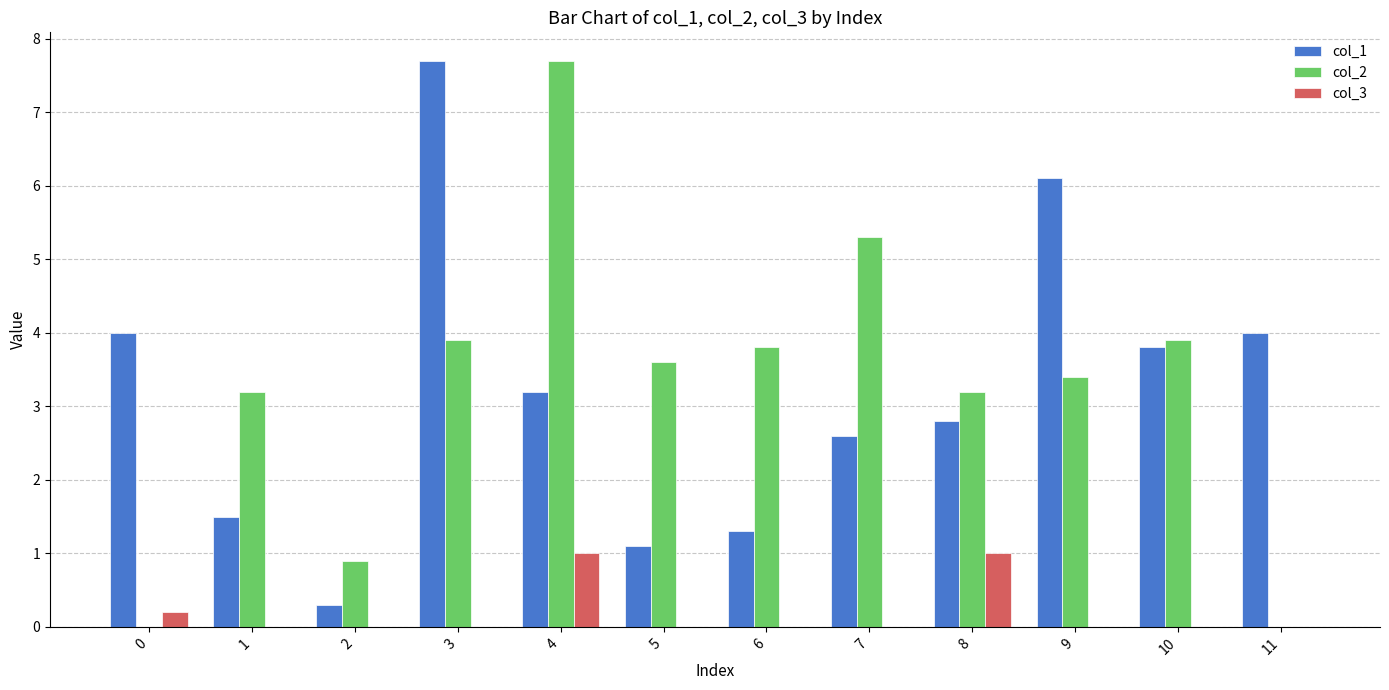

The col_3 series shows -0.5 at 10. True or false?

False